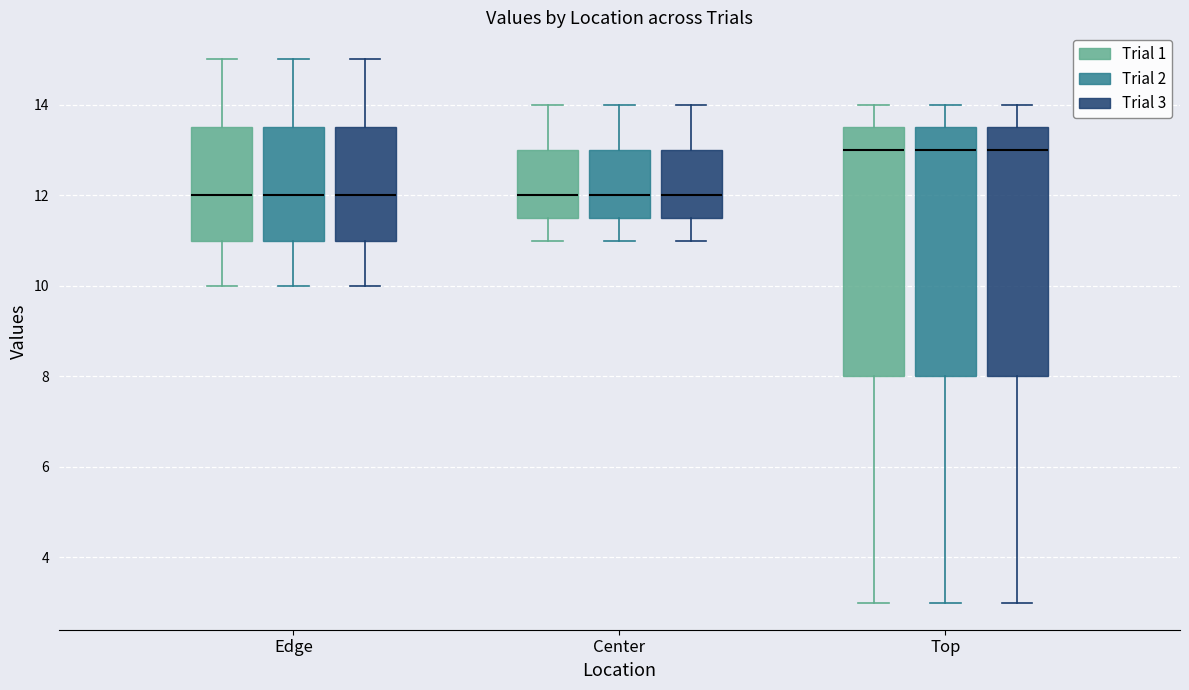

Reading left to right, transcribe this box plot: for each box, give where its median line is, the range the box spans, and where its two whiskers end, as read against the y-axis. The values are not printed on the chart, so give them approximately, as read against the axis.

Edge (Trial 1): median 12.0, box 11.0 to 13.6, whiskers 10.0 to 15.0
Edge (Trial 2): median 12.0, box 11.0 to 13.6, whiskers 10.0 to 15.0
Edge (Trial 3): median 12.0, box 11.0 to 13.6, whiskers 10.0 to 15.0
Center (Trial 1): median 12.0, box 11.6 to 13.0, whiskers 11.0 to 14.0
Center (Trial 2): median 12.0, box 11.6 to 13.0, whiskers 11.0 to 14.0
Center (Trial 3): median 12.0, box 11.6 to 13.0, whiskers 11.0 to 14.0
Top (Trial 1): median 13.0, box 8.0 to 13.6, whiskers 3.0 to 14.0
Top (Trial 2): median 13.0, box 8.0 to 13.6, whiskers 3.0 to 14.0
Top (Trial 3): median 13.0, box 8.0 to 13.6, whiskers 3.0 to 14.0